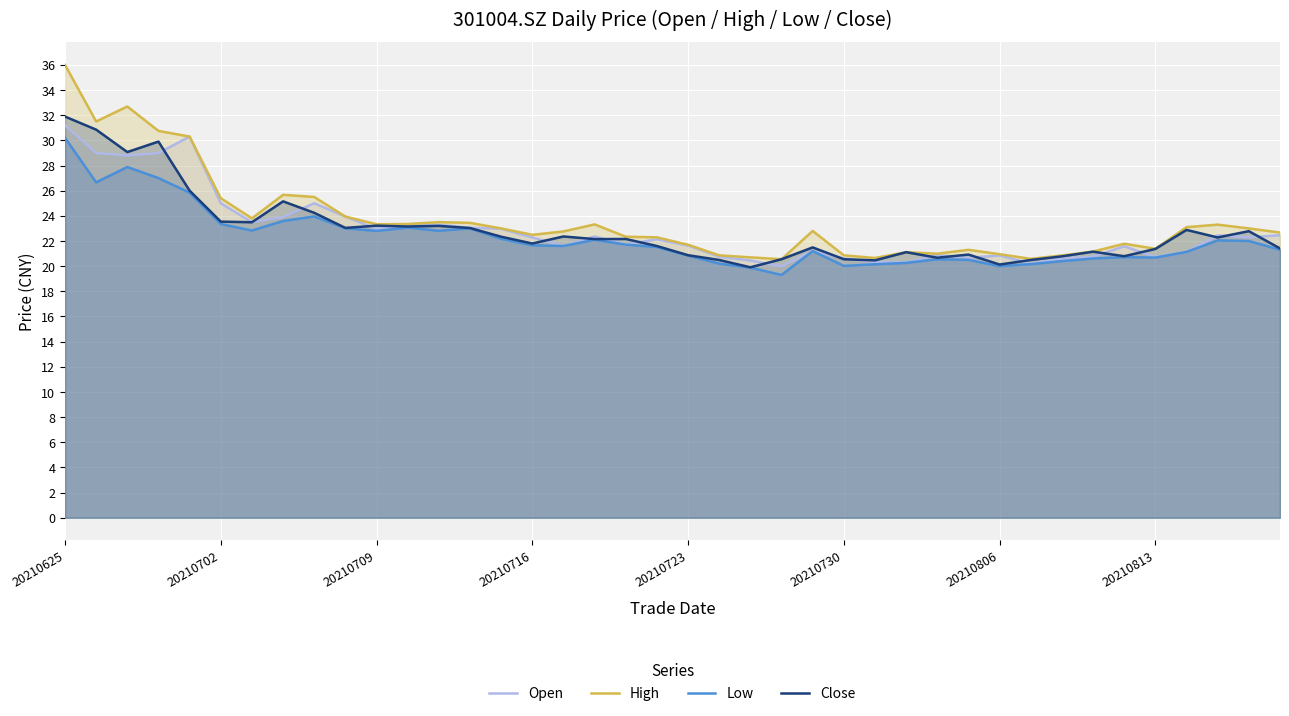

In Close, how many points are higher than both neighbors (excluding endpoints)?

12